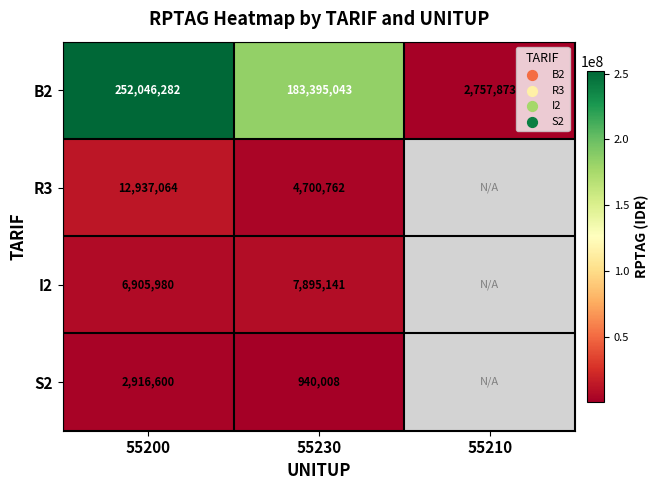

What is the minimum value shown in the chart?

940008.0